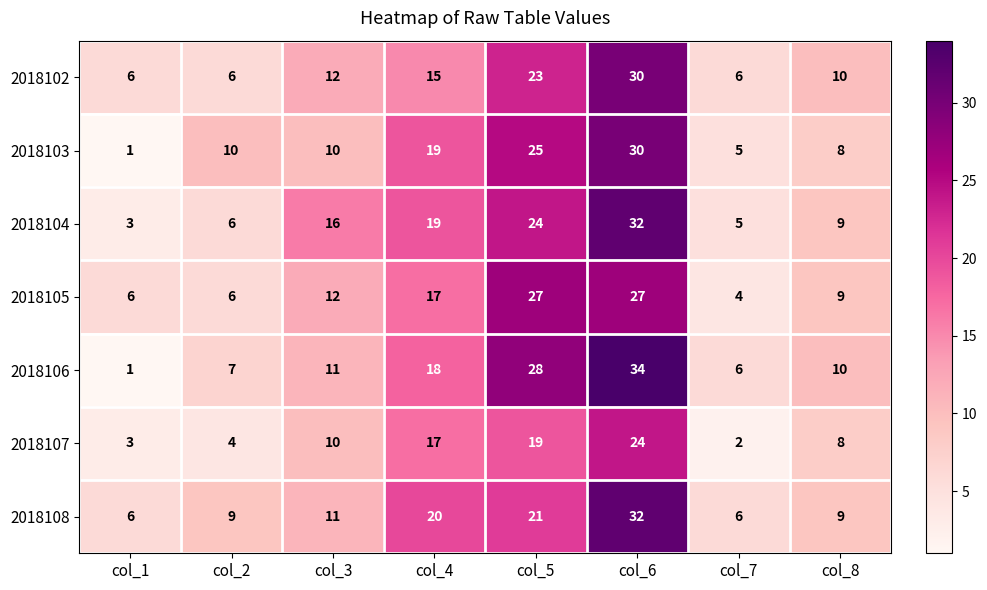

What is the minimum value shown in the chart?

1